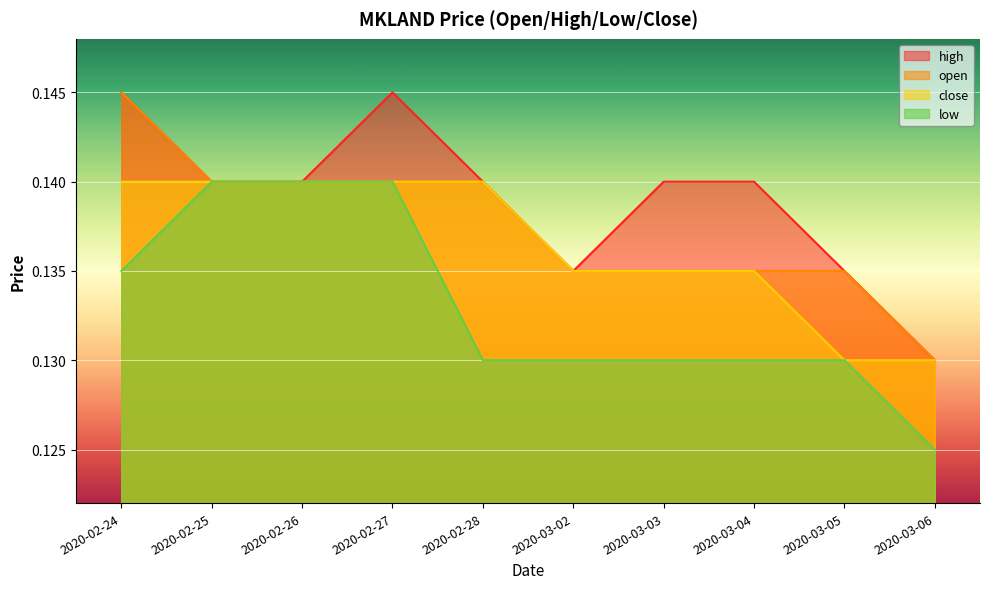

Which series has the largest total across all categories?

high